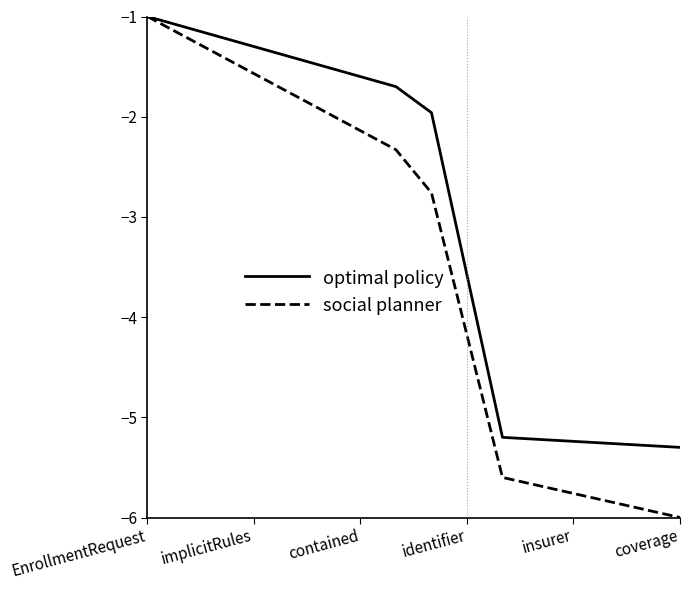

Which series has the widest spread of values?

social planner